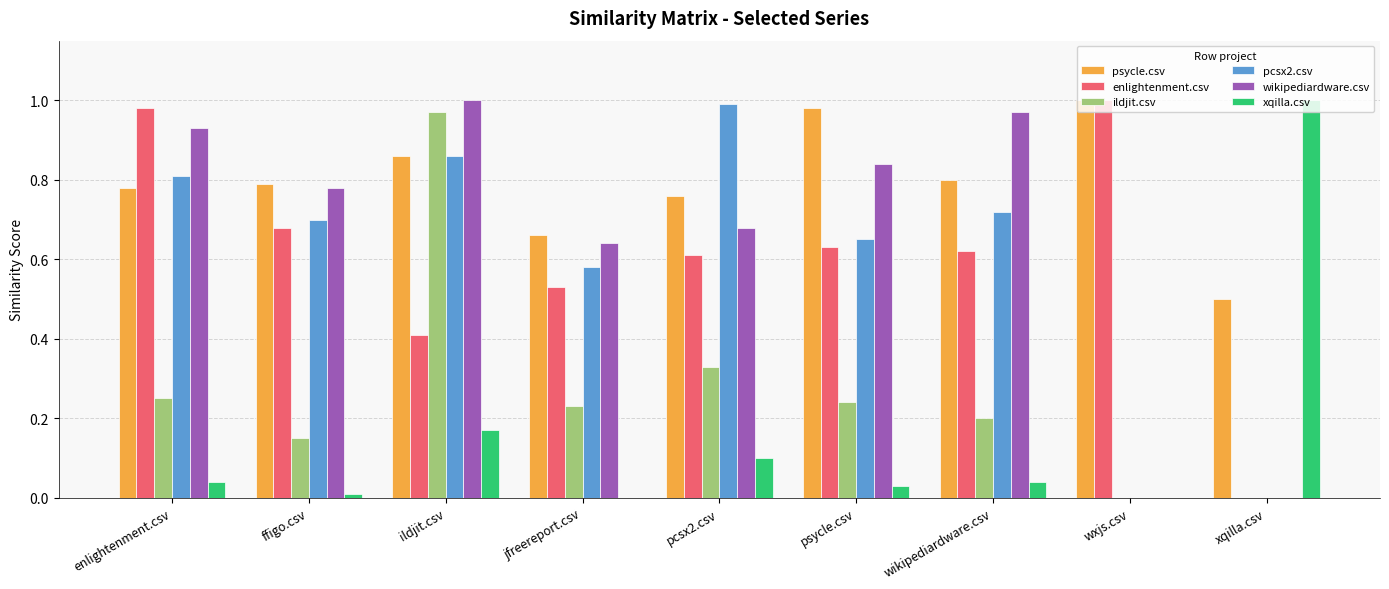

What are all the series names shown in the legend?

psycle.csv, enlightenment.csv, ildjit.csv, pcsx2.csv, wikipediardware.csv, xqilla.csv